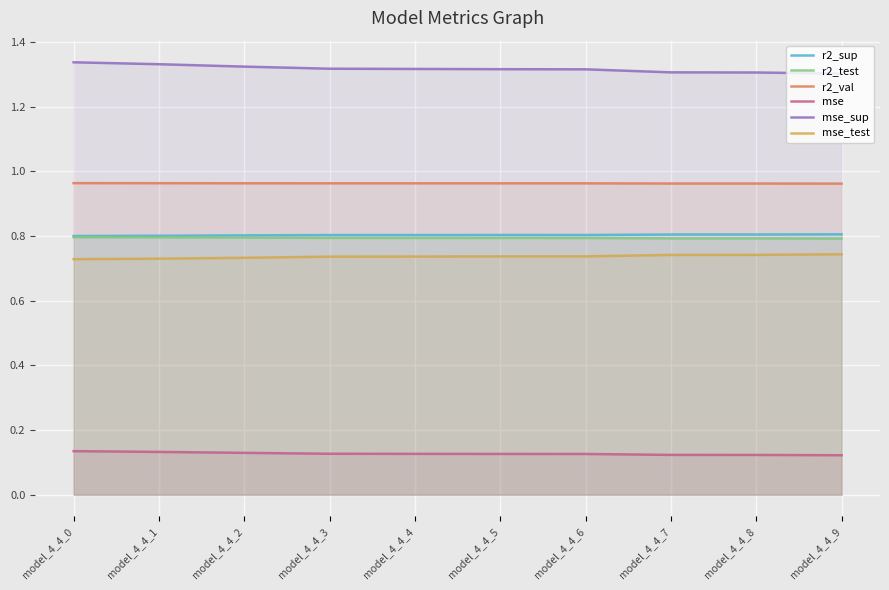

At which label does r2_test reach its minimum?

model_4_4_9